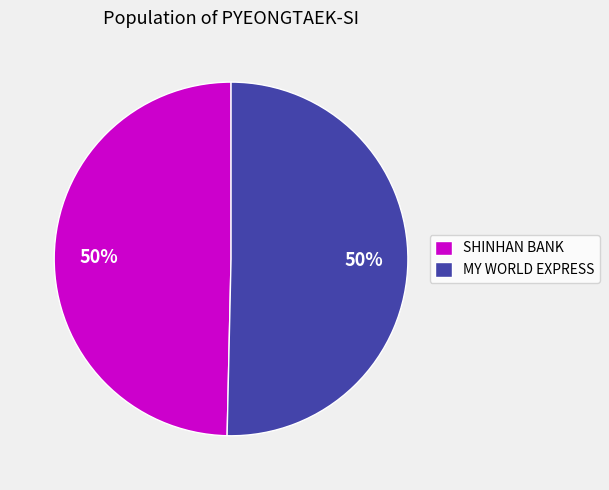

To the nearest percent, what percentage of the pie is SHINHAN BANK?

50%